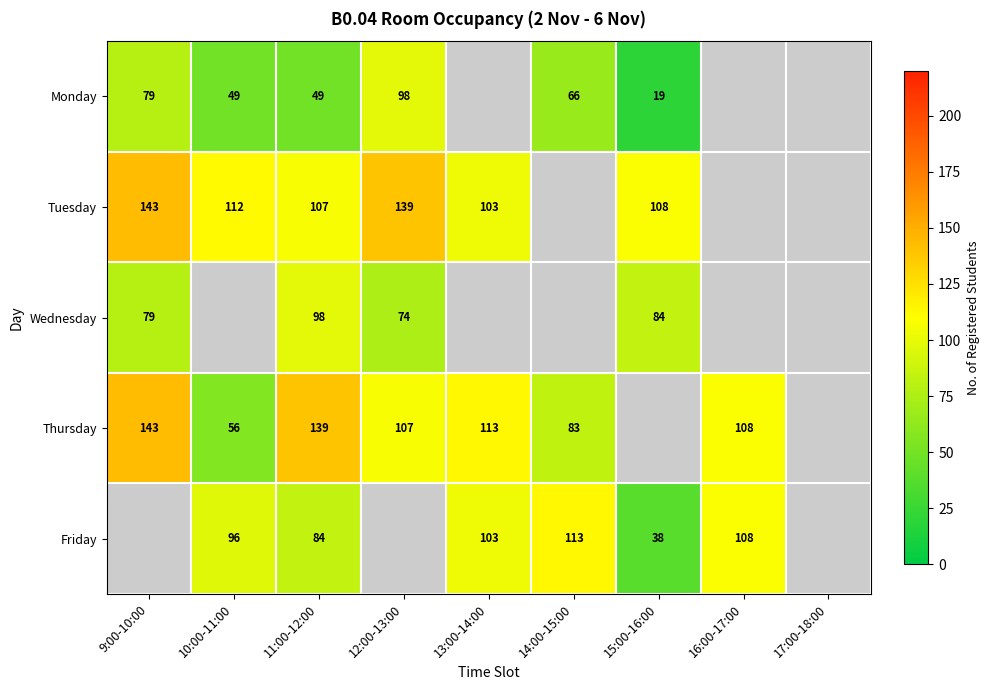

Which has a higher value, 12:00-13:00 or 13:00-14:00?

13:00-14:00